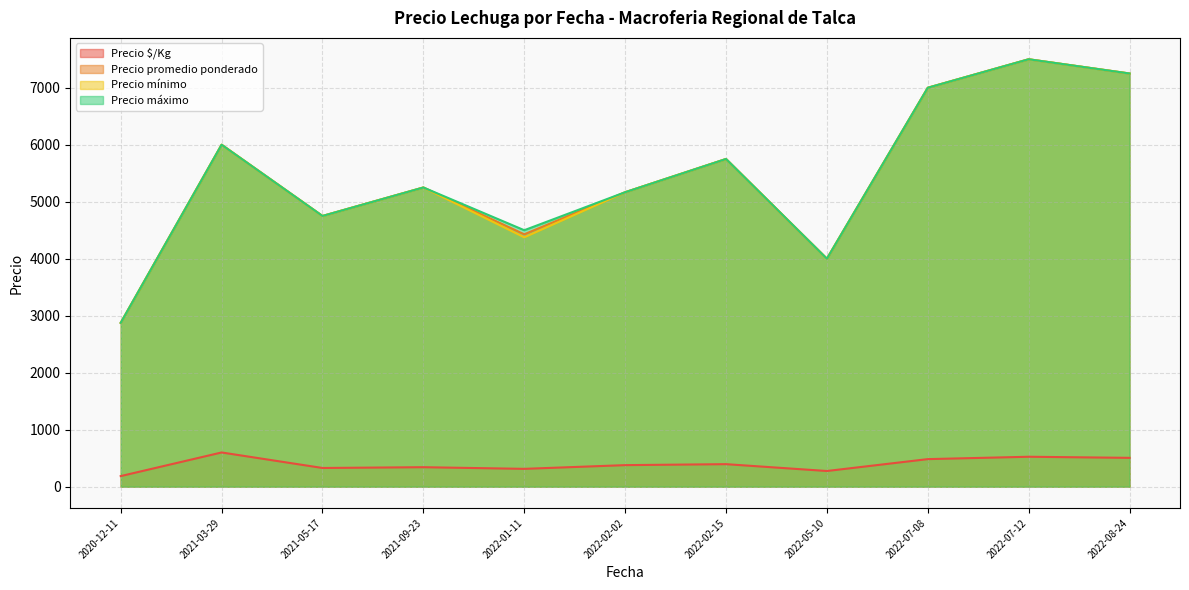

What is the label of the 39th point from the left?

2020-12-11